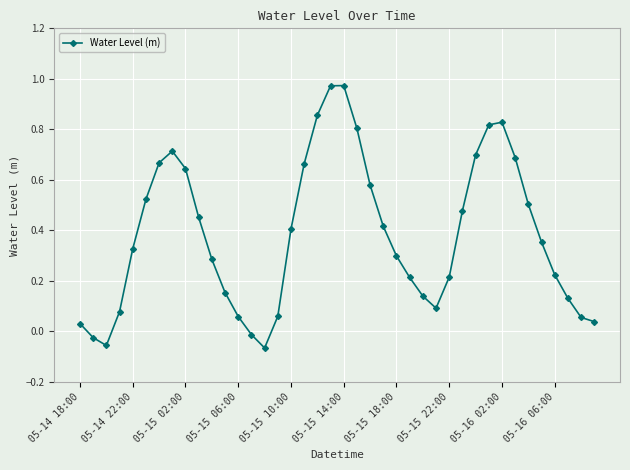

How many points are higher than both their immediate neighbors (excluding endpoints)?

3